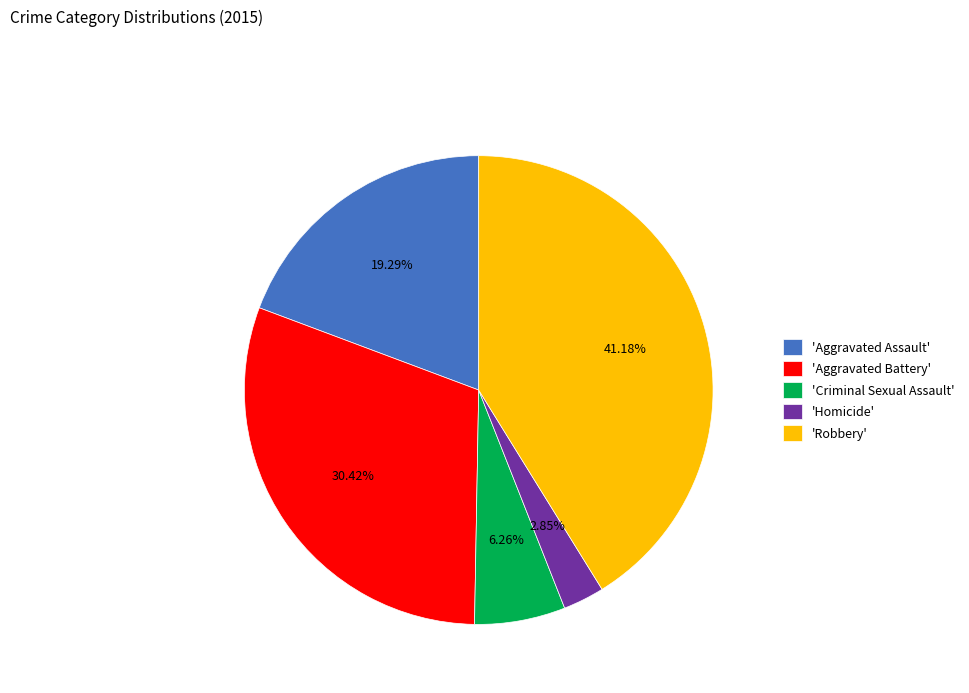

To the nearest percent, what is the difference between the largest and smallest slice percentages?

38%